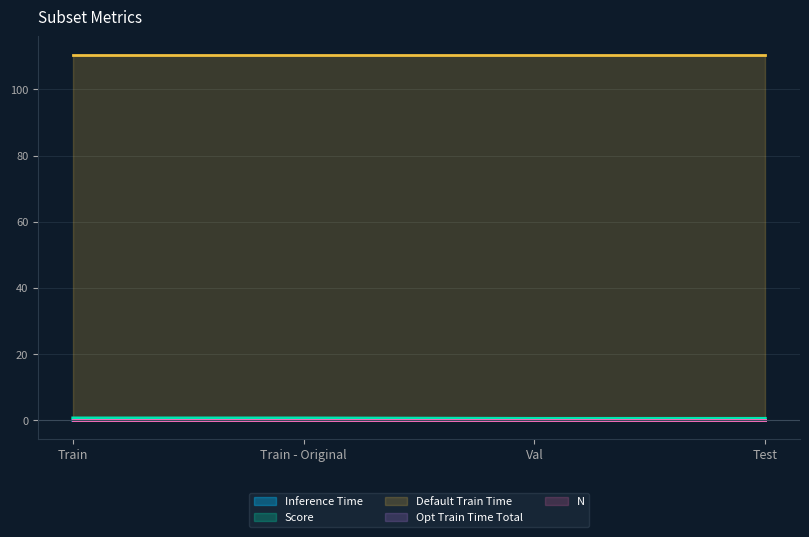

Reading left to right, what are all the values shown in this chart?

Inference Time: Train=0.0	Train - Original=0.0	Val=0.0	Test=0.0
Score: Train=0.8	Train - Original=0.8	Val=0.6	Test=0.6
Default Train Time: Train=110.5	Train - Original=110.5	Val=110.5	Test=110.5
Opt Train Time Total: Train=0.0	Train - Original=0.0	Val=0.0	Test=0.0
N: Train=0.0	Train - Original=0.0	Val=0.0	Test=0.0